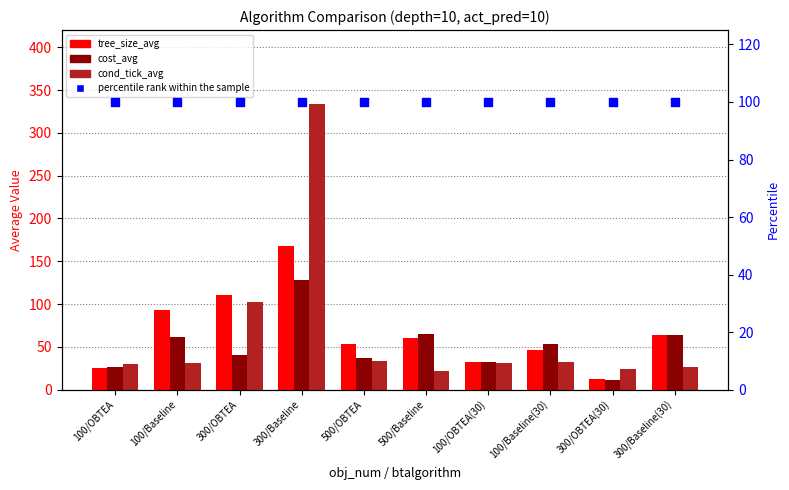

Is the value of cost_avg at 300/Baseline greater than the value of tree_size_avg at 300/OBTEA(30)?

Yes